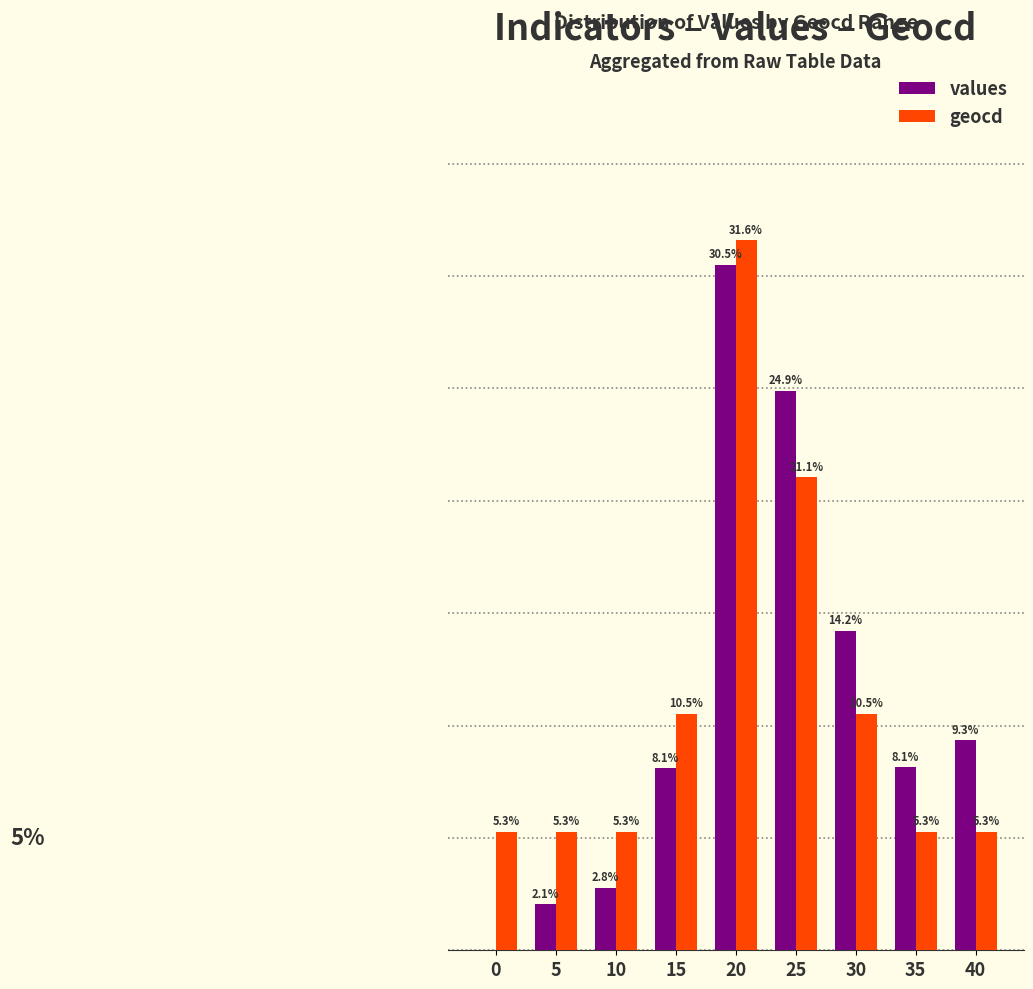

Is the value of values at 0 greater than the value of geocd at 20?

No